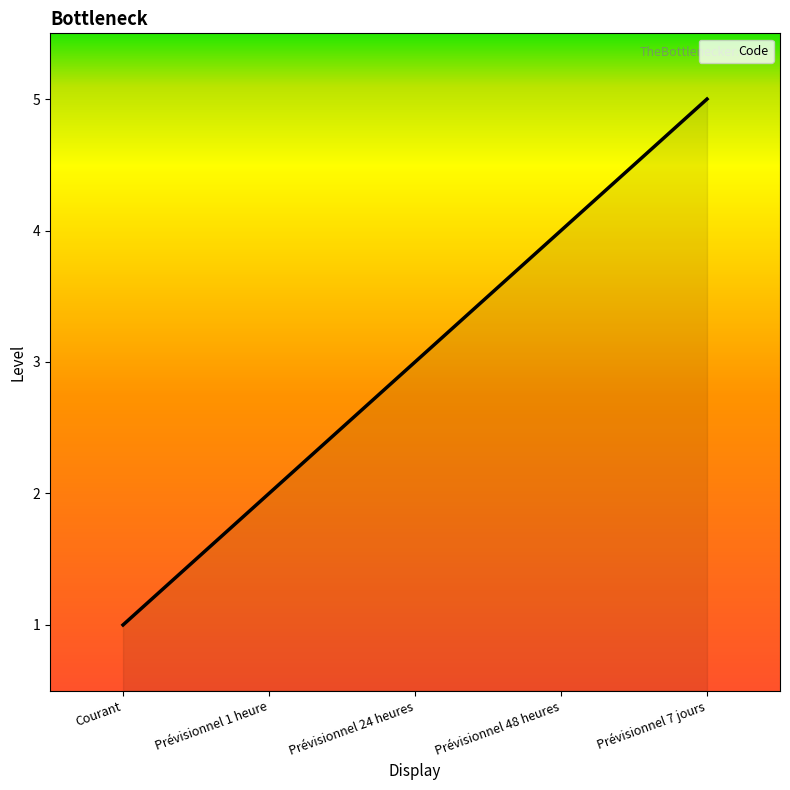

What is the change in value from Prévisionnel 24 heures to Prévisionnel 48 heures?

+1